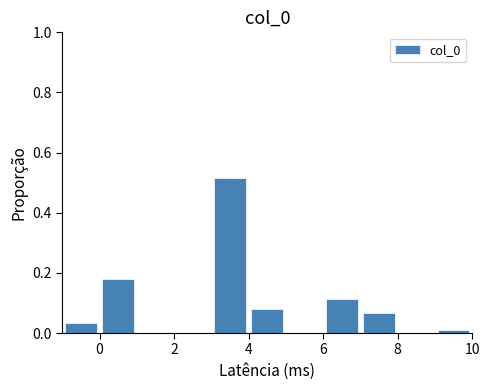

Reading left to right, list every bar in this chart as the range it spans on the x-axis followed by its height. The values are not printed on the chart, so give them approximately, as read against the axis.

-1 to 0: 0.04
0 to 1: 0.18
1 to 2: 0
2 to 3: 0
3 to 4: 0.52
4 to 5: 0.08
5 to 6: 0
6 to 7: 0.12
7 to 8: 0.06
8 to 9: 0
9 to 10: under 0.02